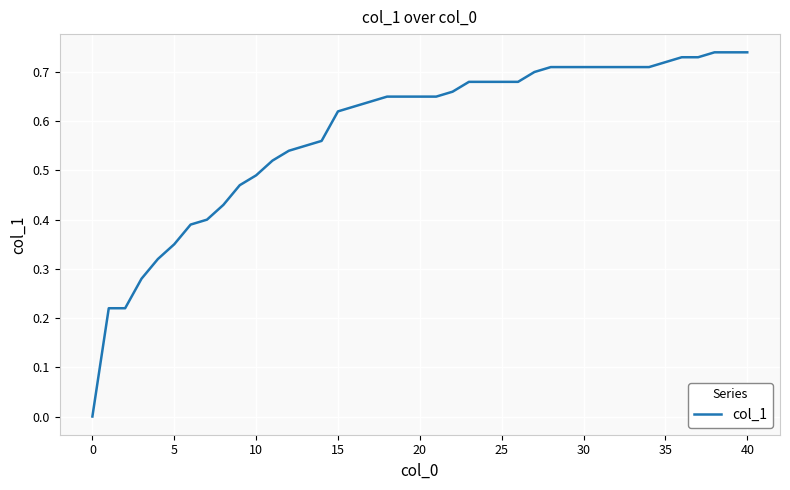

What is the sum of all values?

23.0